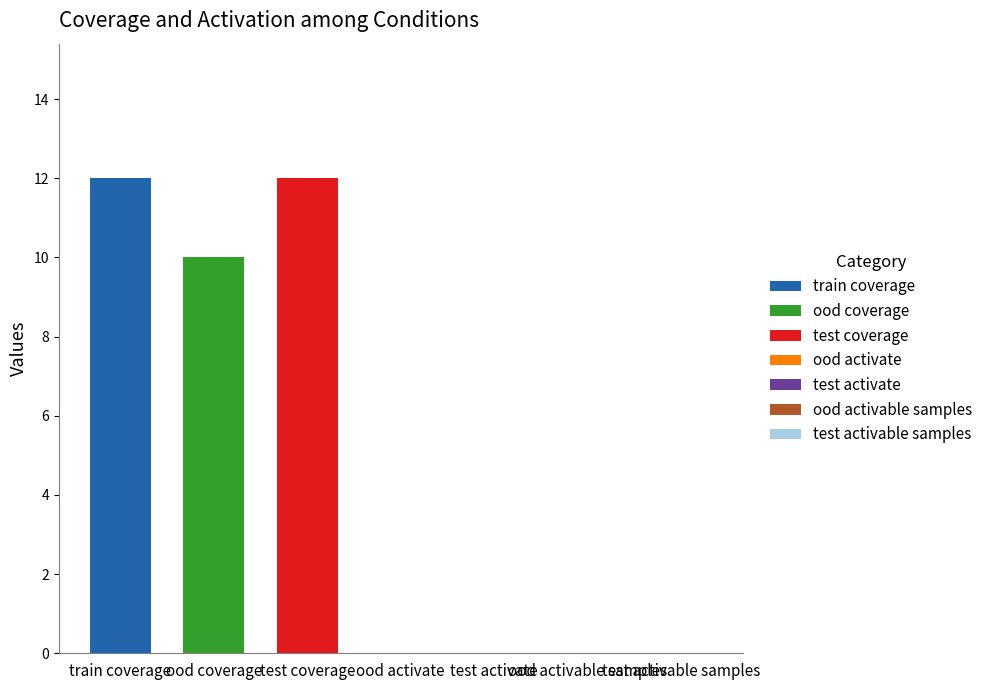

What is the minimum value shown in the chart?

10